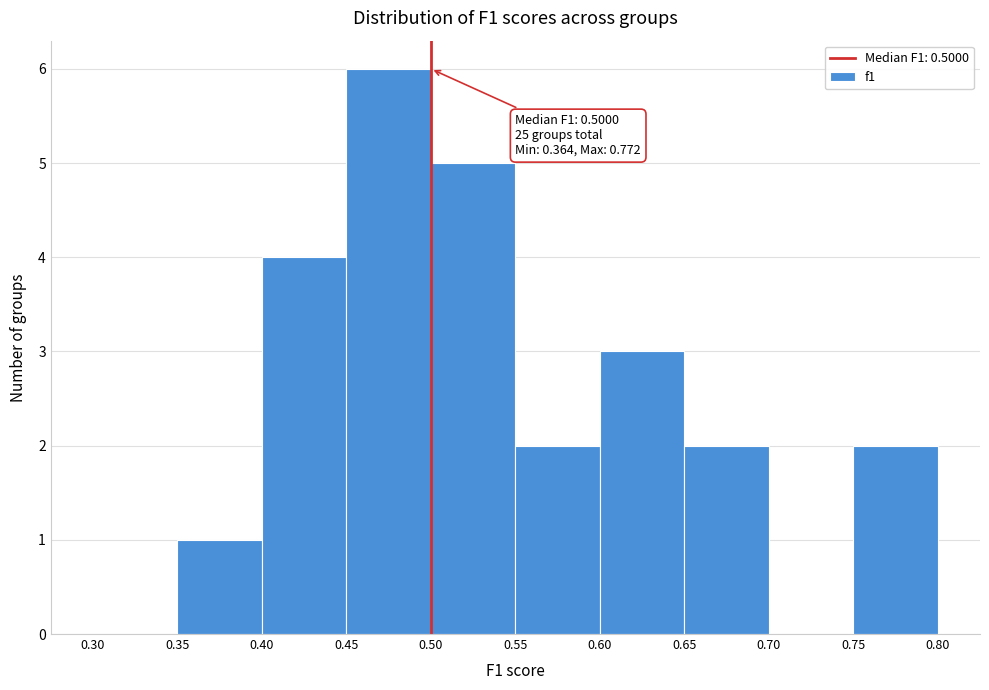

Which range on the x-axis has the tallest bar?

0.45 to 0.50